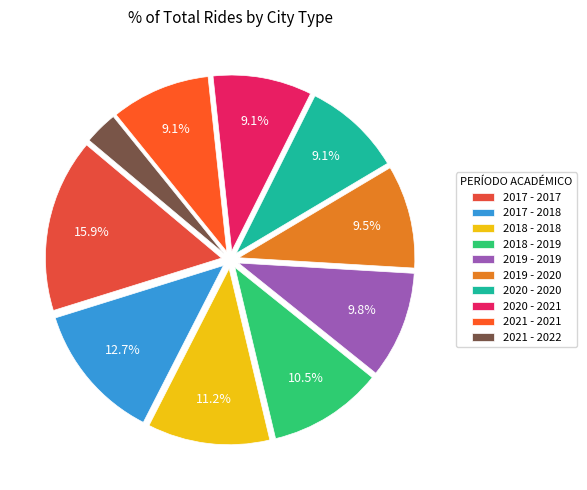

Is there any slice that represents more than half of the pie?

No